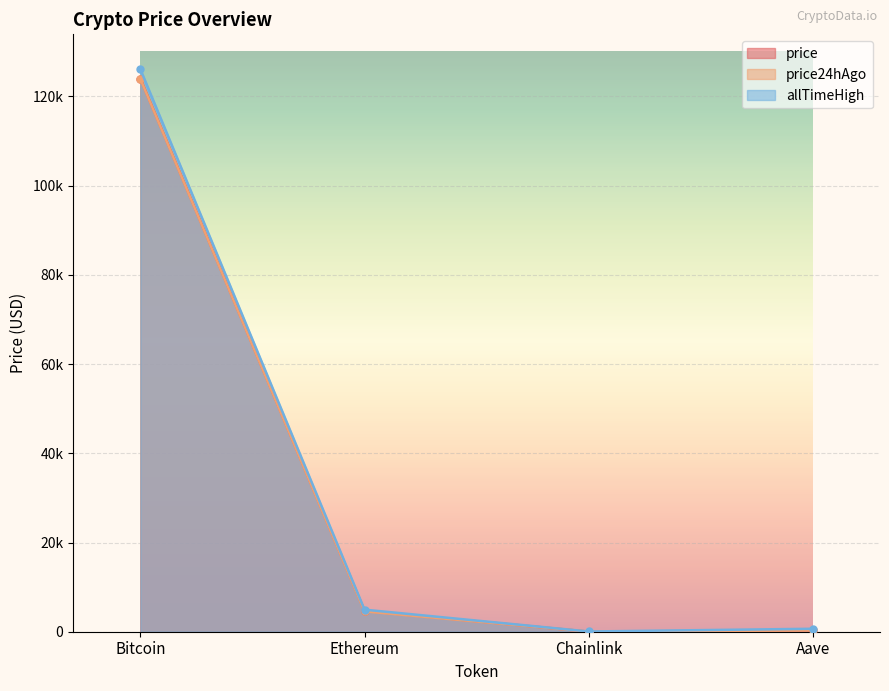

Where does the allTimeHigh series first go above 4946?

Bitcoin